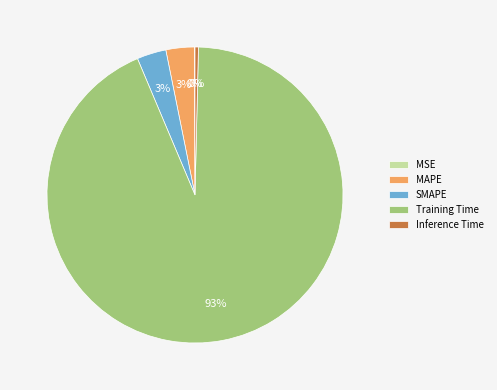

Does any single category account for the majority?

Yes